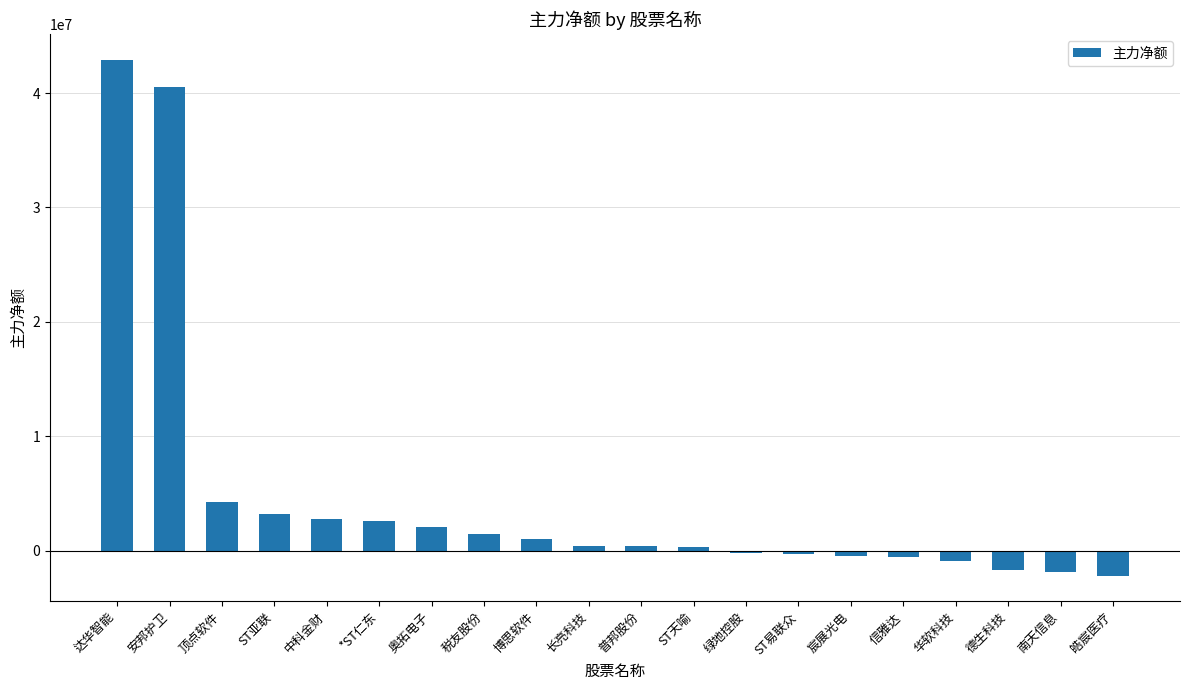

What is the label of the 6th bar from the left?

*ST仁东